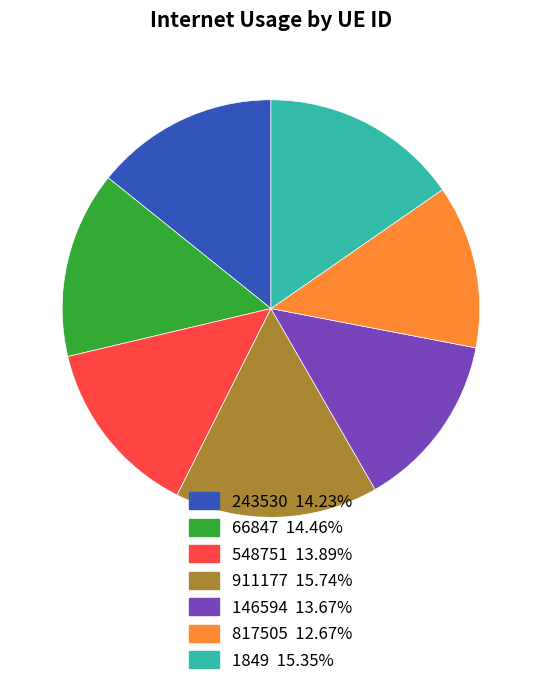

Is the sum of 1849 and 548751 greater than half?

No